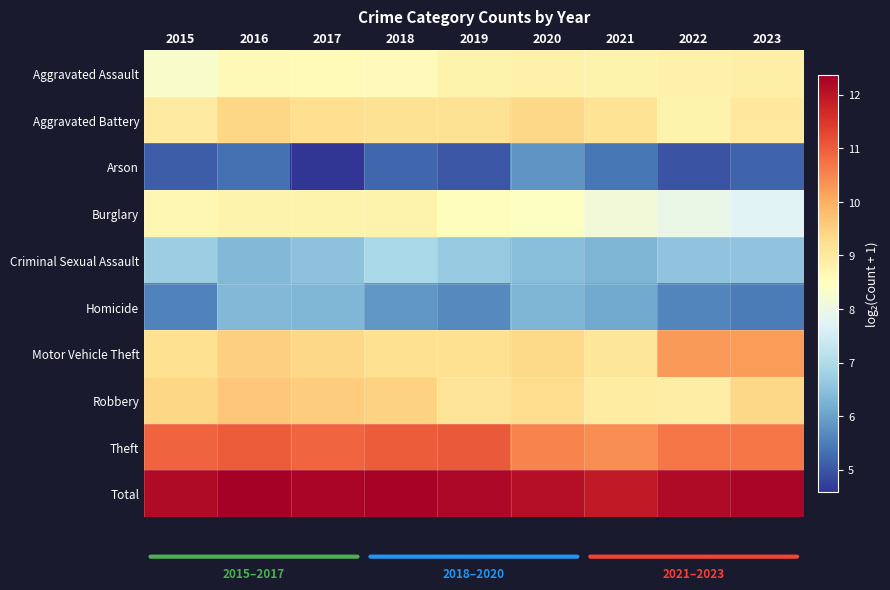

What is the difference between the highest and lowest values at 2020?

6.3